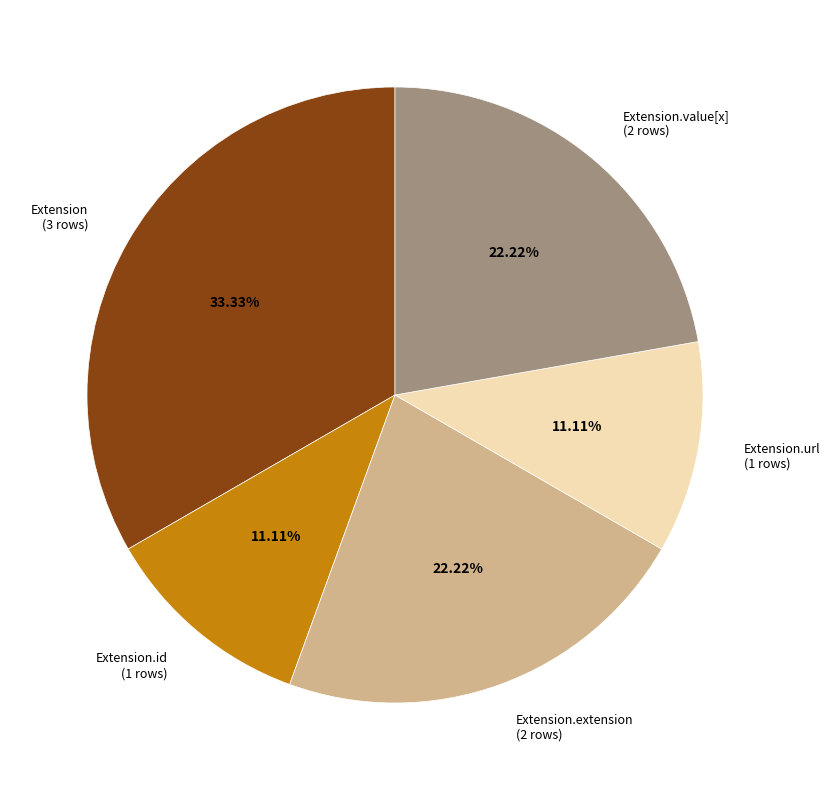

Approximately how many times larger is the value at Extension.extension (2 rows) compared to Extension.value[x] (2 rows)?

1.0